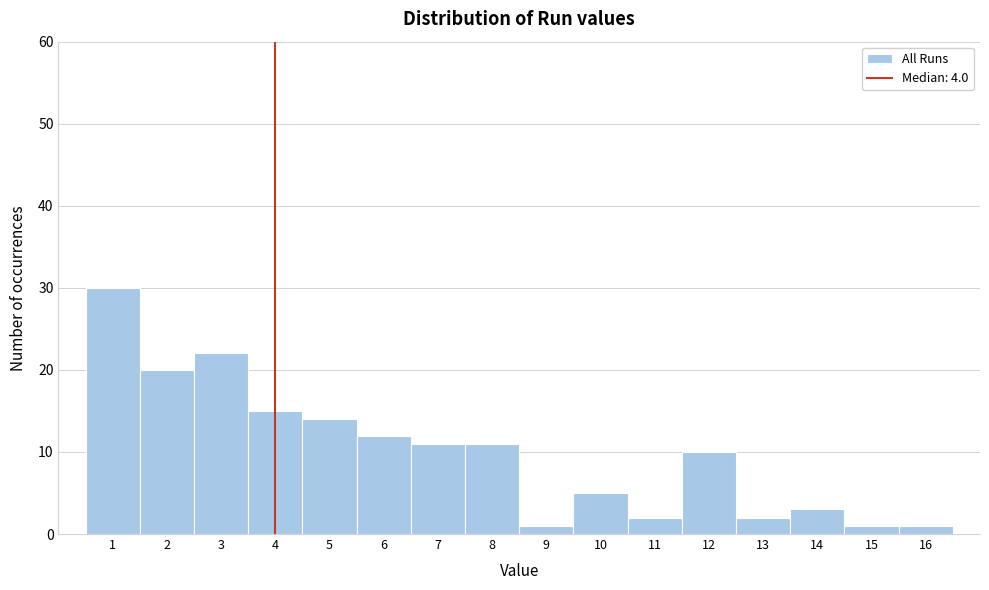

Reading left to right, list every bar in this chart as the range it spans on the x-axis followed by its height. The values are not printed on the chart, so give them approximately, as read against the axis.

0.5 to 1.5: 30
1.5 to 2.5: 20
2.5 to 3.5: 22
3.5 to 4.5: 15
4.5 to 5.5: 14
5.5 to 6.5: 12
6.5 to 7.5: 11
7.5 to 8.5: 11
8.5 to 9.5: 1
9.5 to 10.5: 5
10.5 to 11.5: 2
11.5 to 12.5: 10
12.5 to 13.5: 2
13.5 to 14.5: 3
14.5 to 15.5: 1
15.5 to 16.5: 1